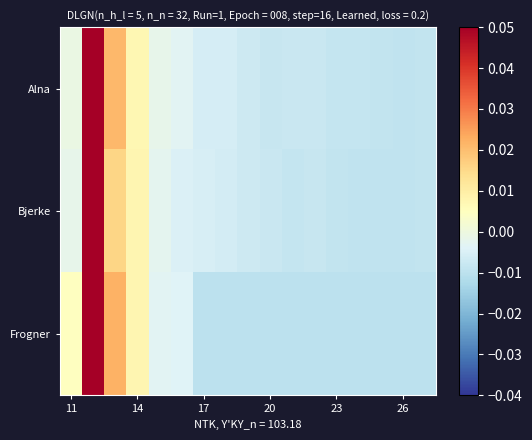

Count the number of categories in the chart.

17